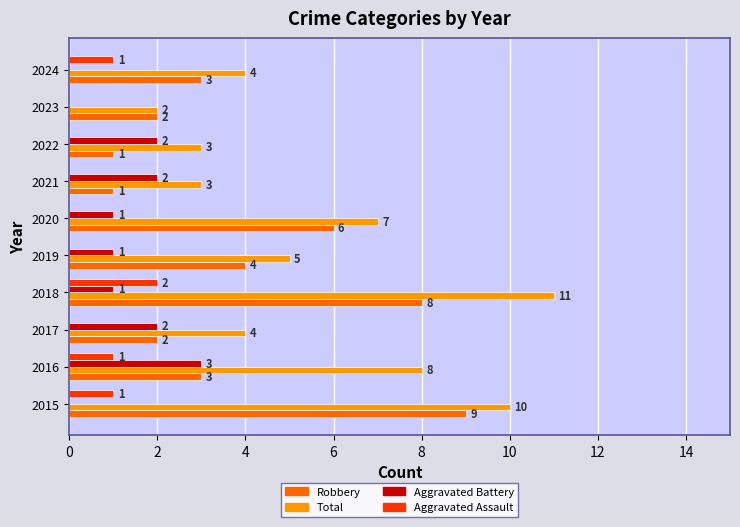

True or false: Total has a value of 2 at 2017.

False